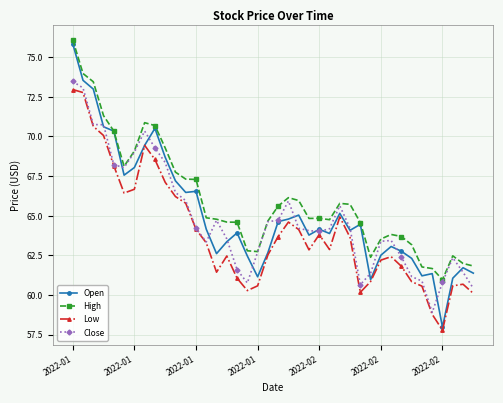

True or false: Low and High intersect in this chart.

False